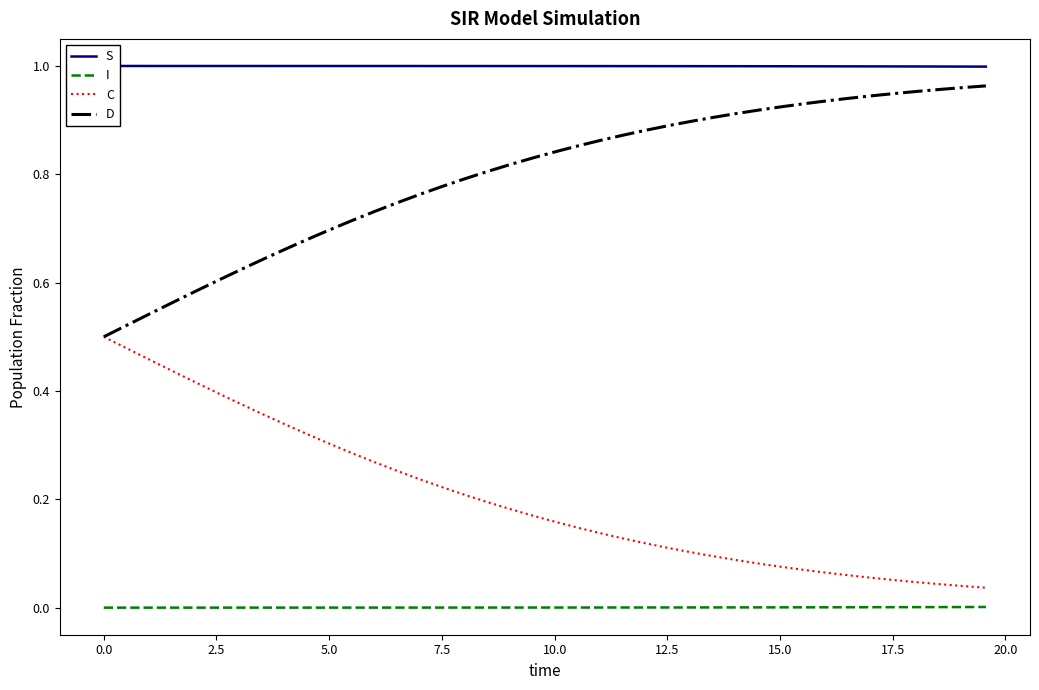

How many categories are shown in the chart?

40